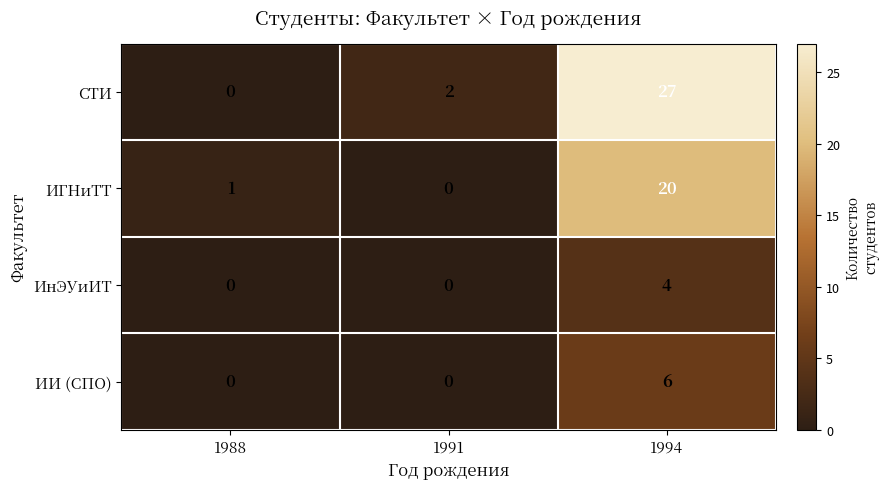

Rank the series at 1994 from lowest to highest value.

ИнЭУиИТ, ИИ (СПО), ИГНиТТ, СТИ